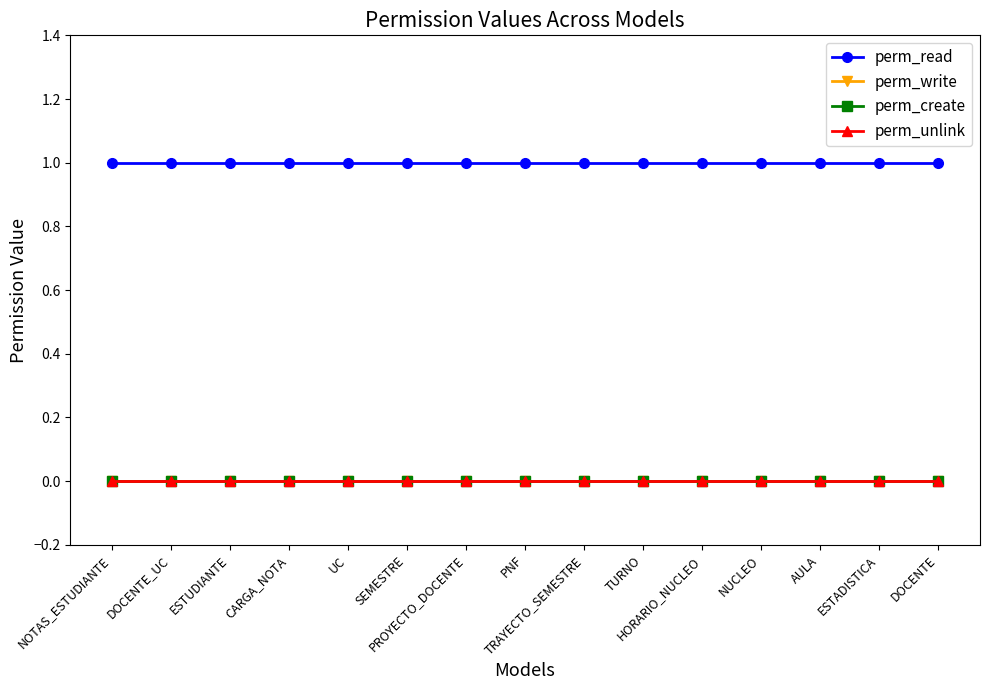

What is the label of the 14th point from the right?

DOCENTE_UC